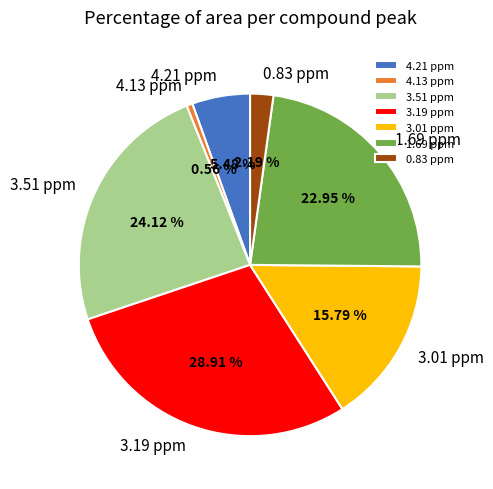

To the nearest percent, what is the combined percentage of 3.51 ppm and 1.69 ppm?

47%